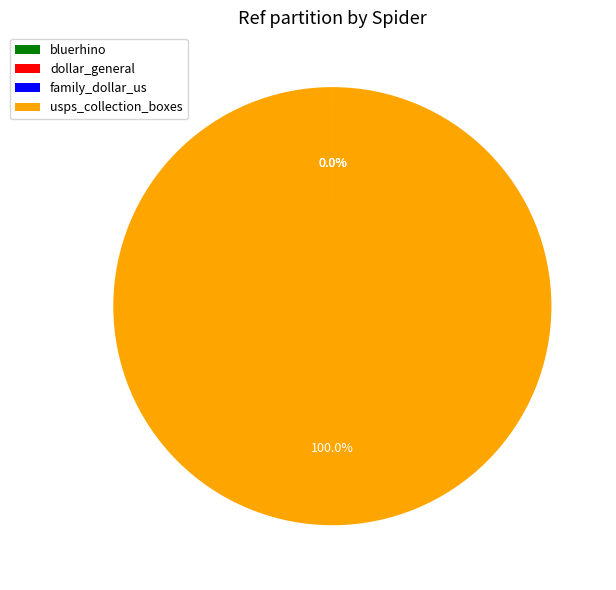

Is usps_collection_boxes the majority of the pie?

Yes